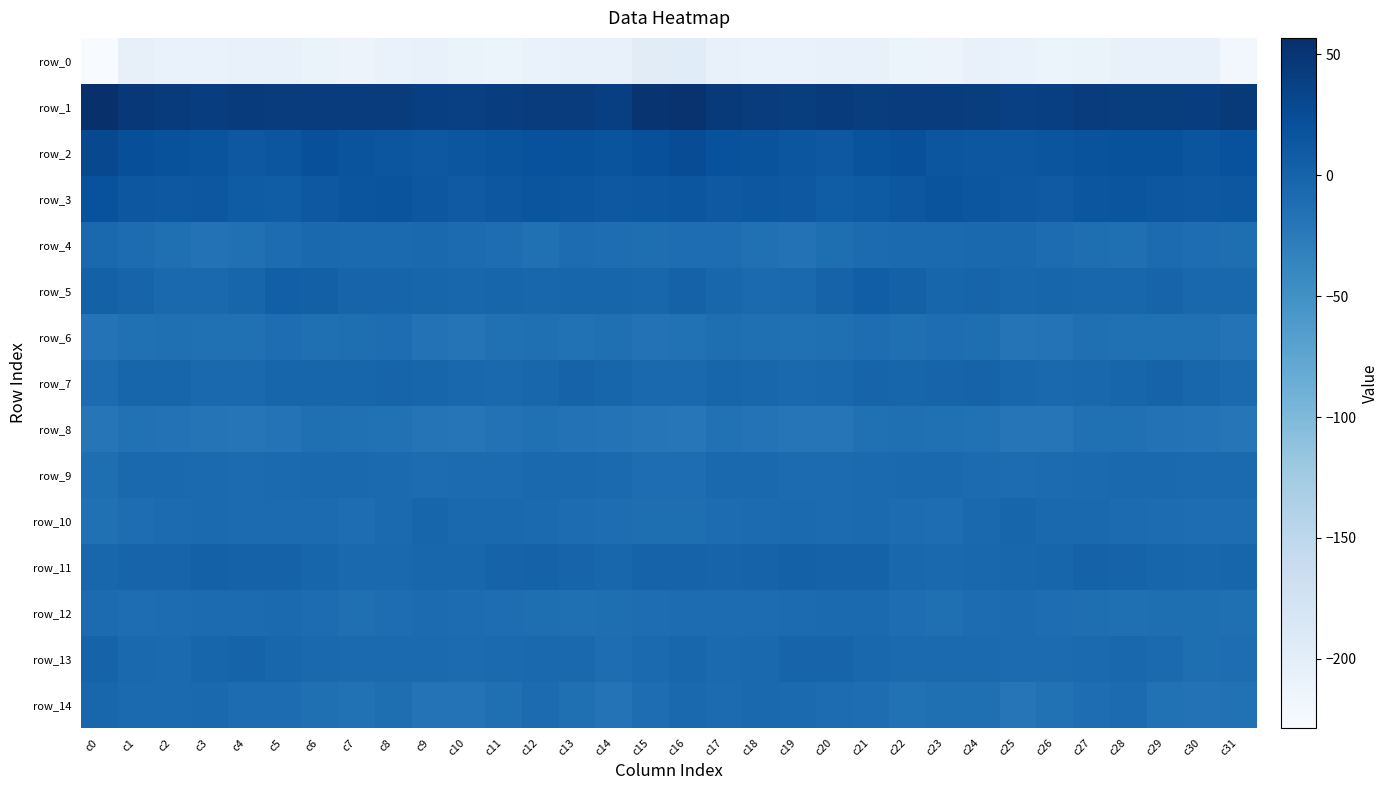

Between c7 and c10, which is larger?

c10